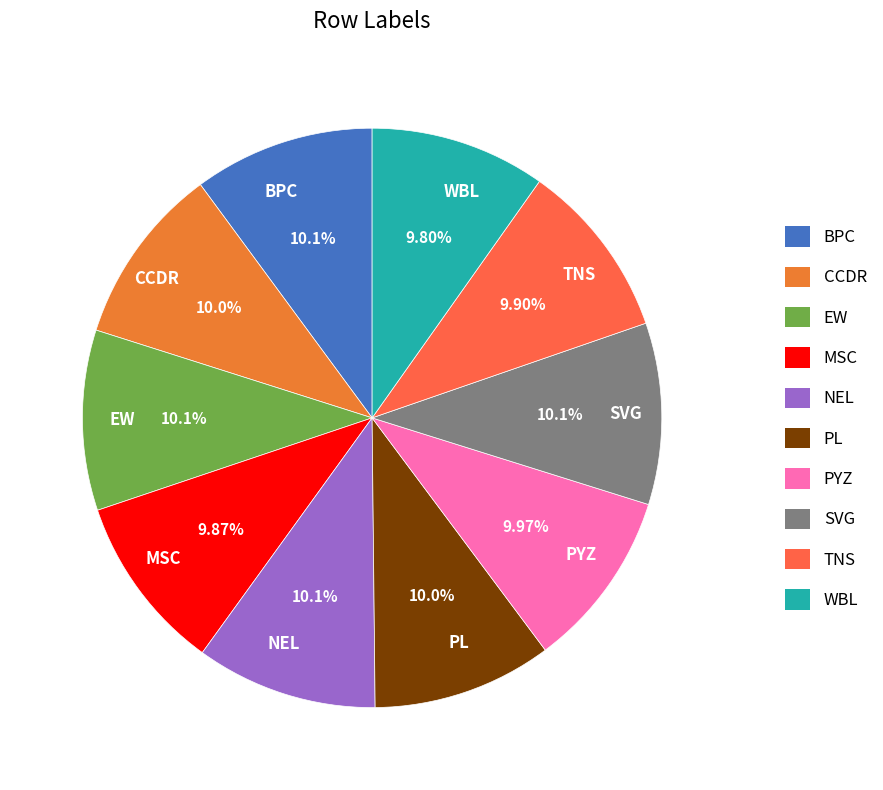

Is the sum of CCDR and NEL greater than half?

No